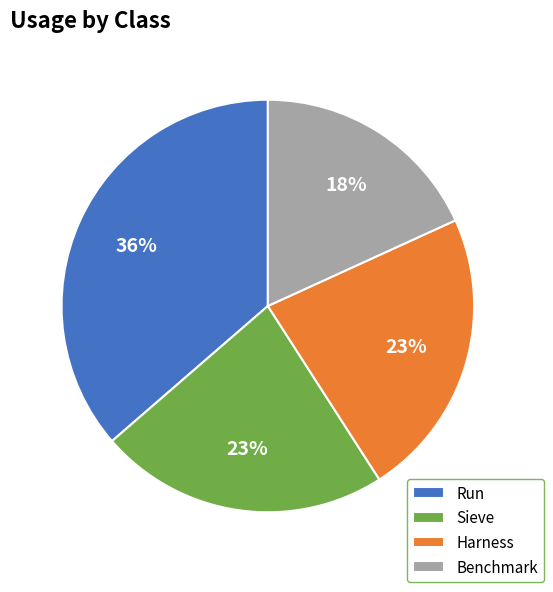

Which category has the smallest portion of the pie?

Benchmark